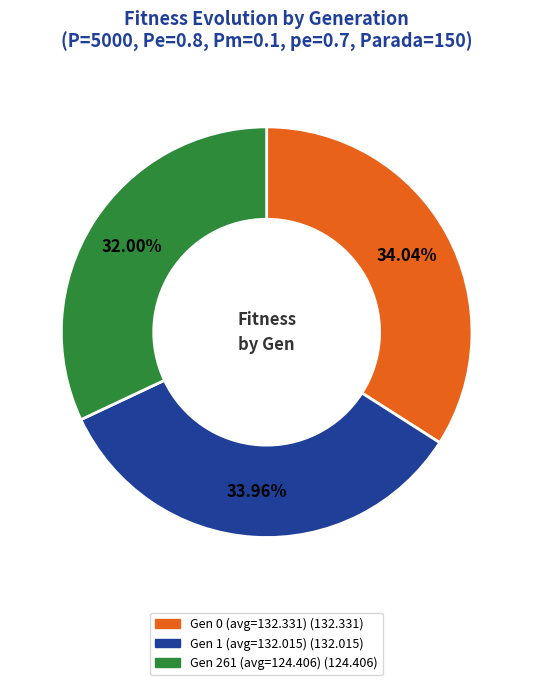

How many slices are in this pie chart?

3